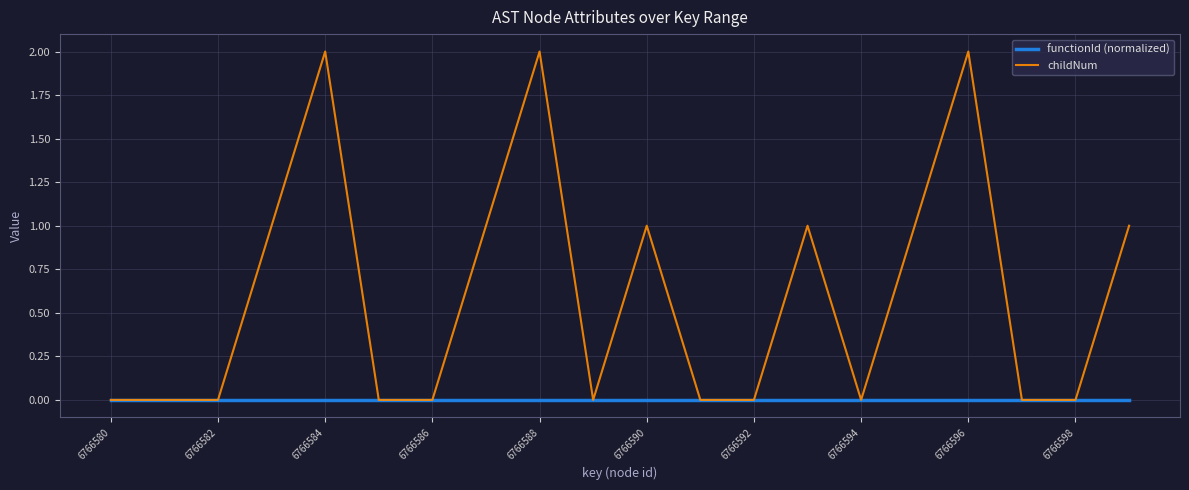

What is the maximum value shown in the chart?

2